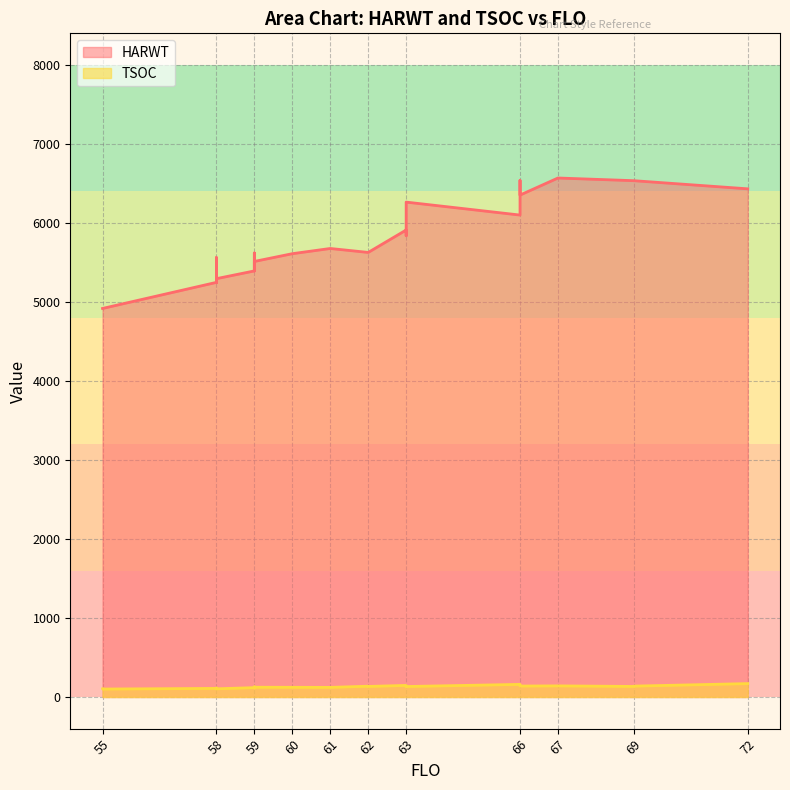

What is the difference between the TSOC values at 62 and 59?

19